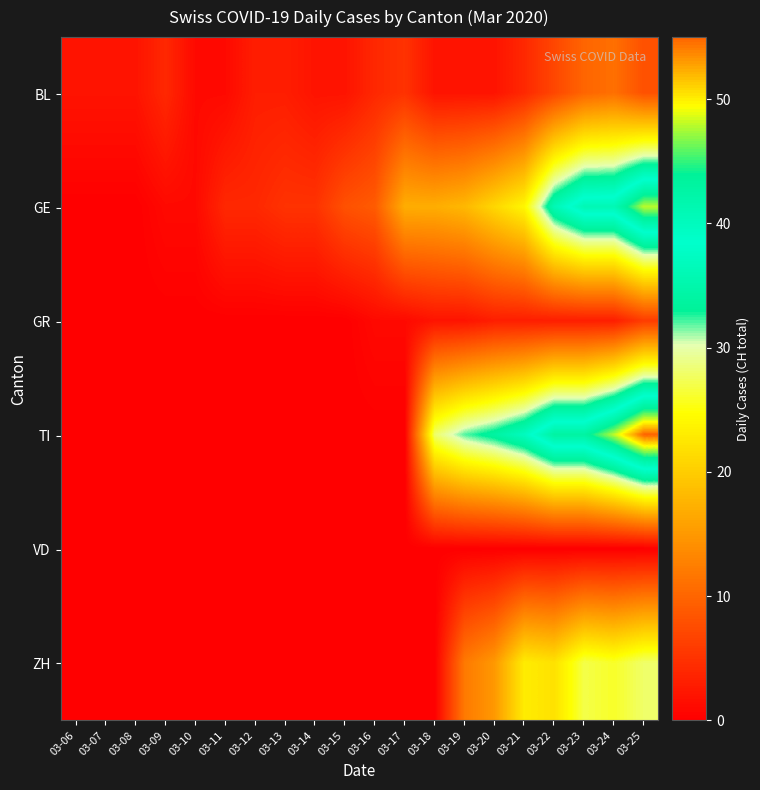

Rank the series at 03-06 from highest to lowest value.

BL, GE, GR, TI, VD, ZH